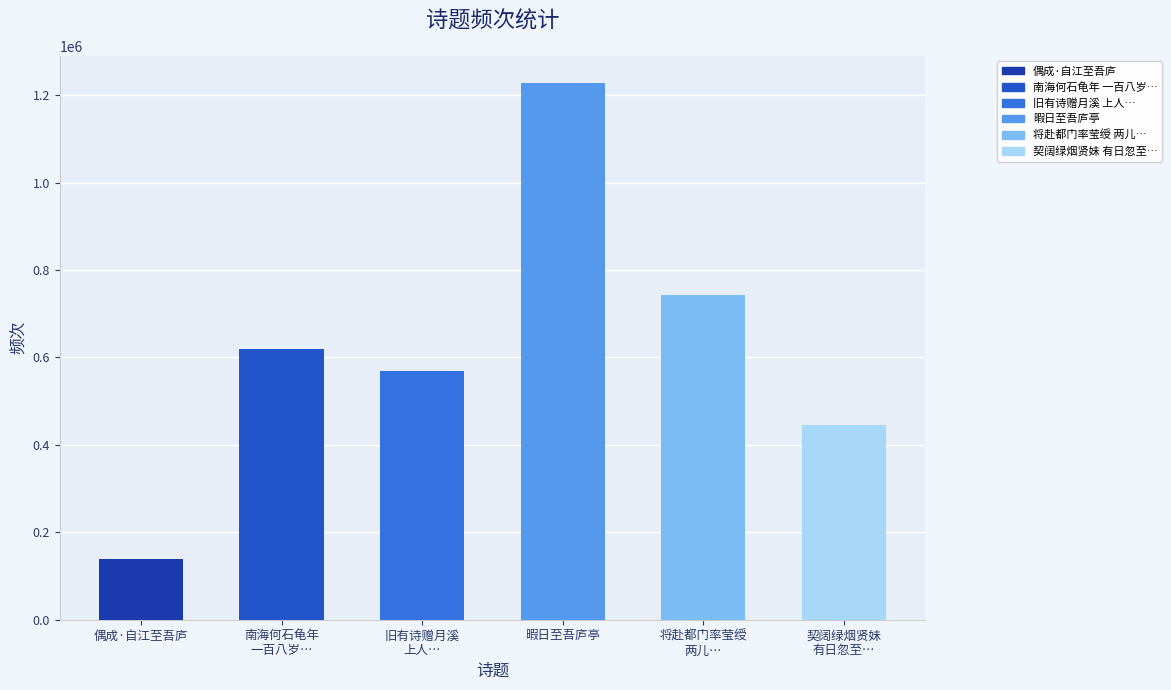

Reading left to right, list all the values displayed in this chart.

偶成·自江至吾庐=139137	南海何石龟年
一百八岁…=618950	旧有诗赠月溪
上人…=569523	暇日至吾庐亭=1228769	将赴都门率莹绶
两儿…=743922	契阔绿烟贤妹
有日忽至…=445224